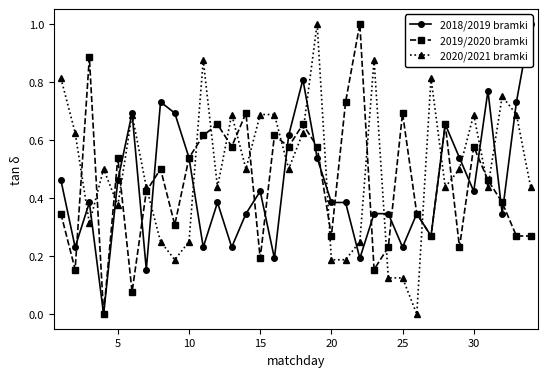

How many intersections are there between 2020/2021 bramki and 2019/2020 bramki?

20